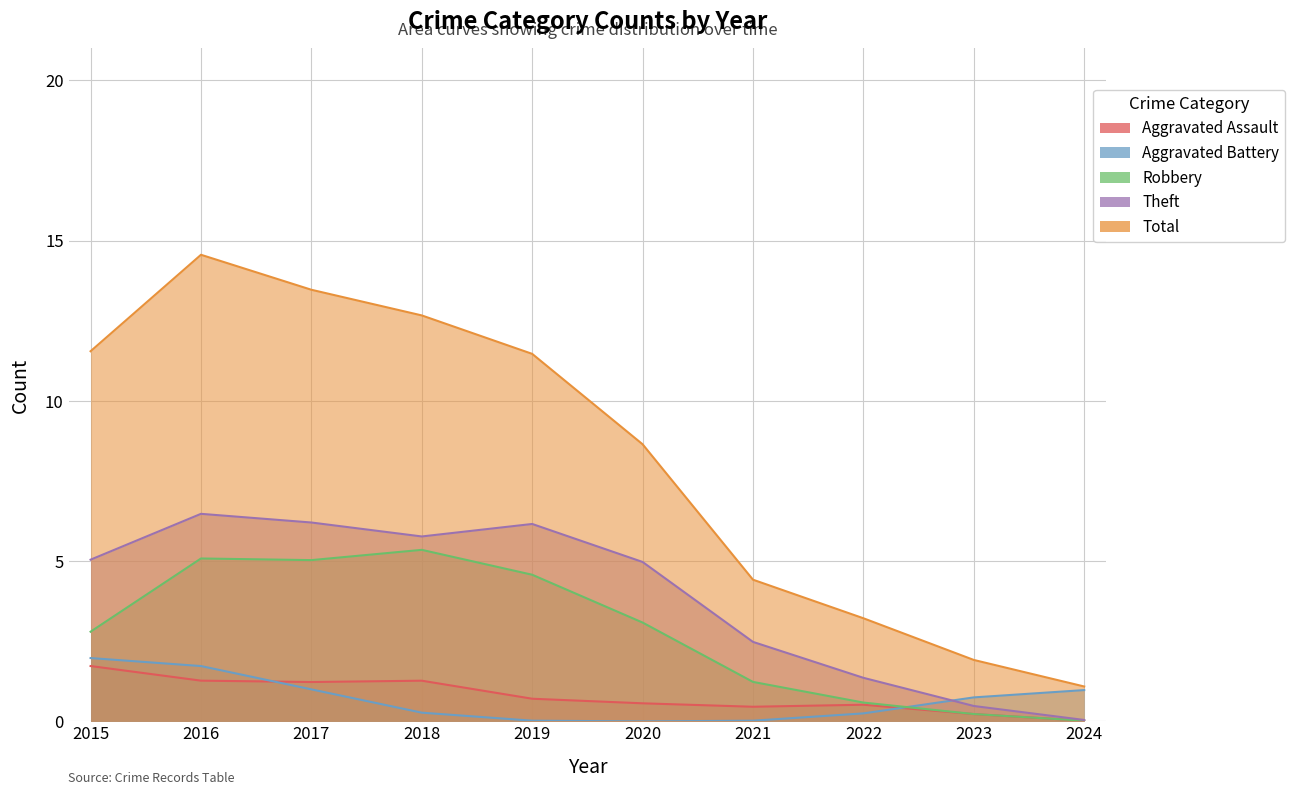

The Total series shows 3.2 at 2022. True or false?

True